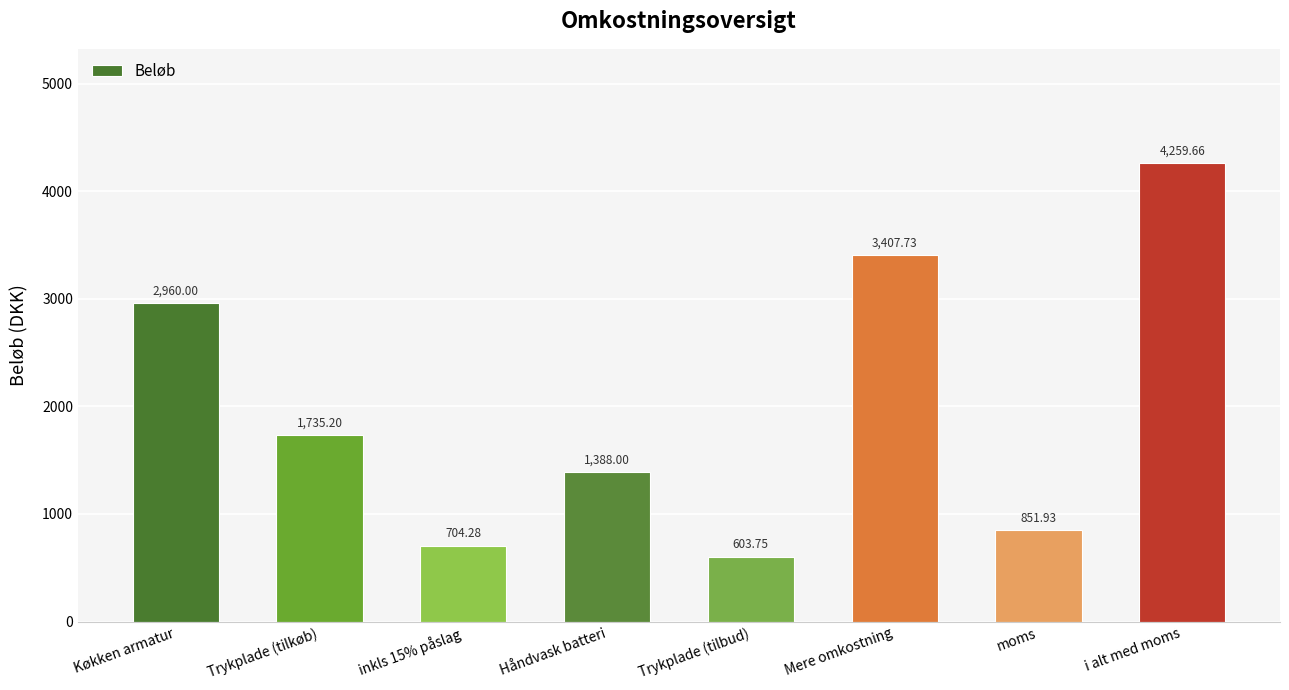

The chart shows a value of 199.6 at moms. True or false?

False